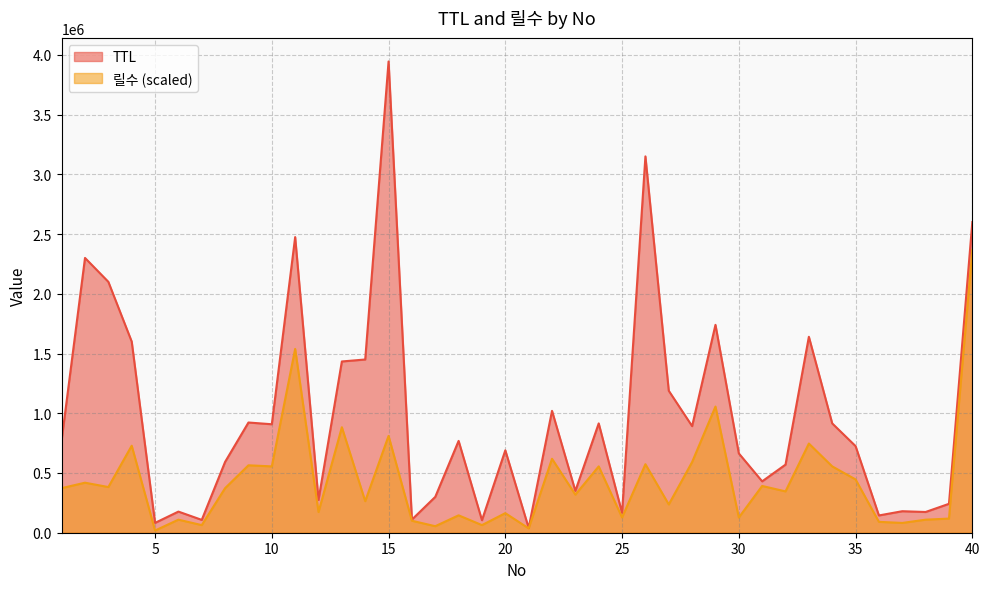

At which label does TTL first exceed 768572?

1